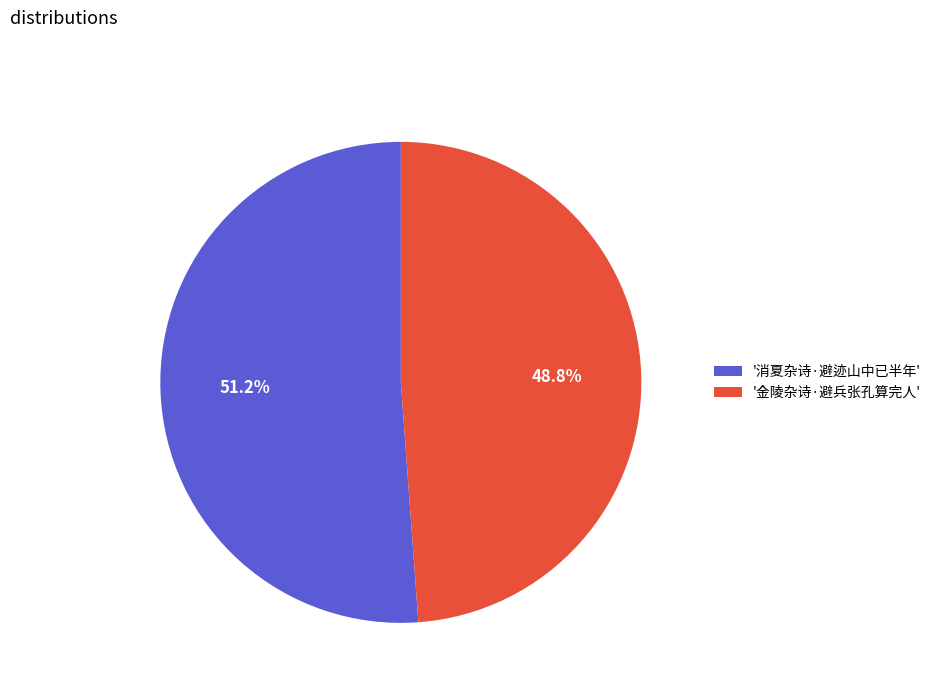

Which slice is the largest?

'消夏杂诗·避迹山中已半年'